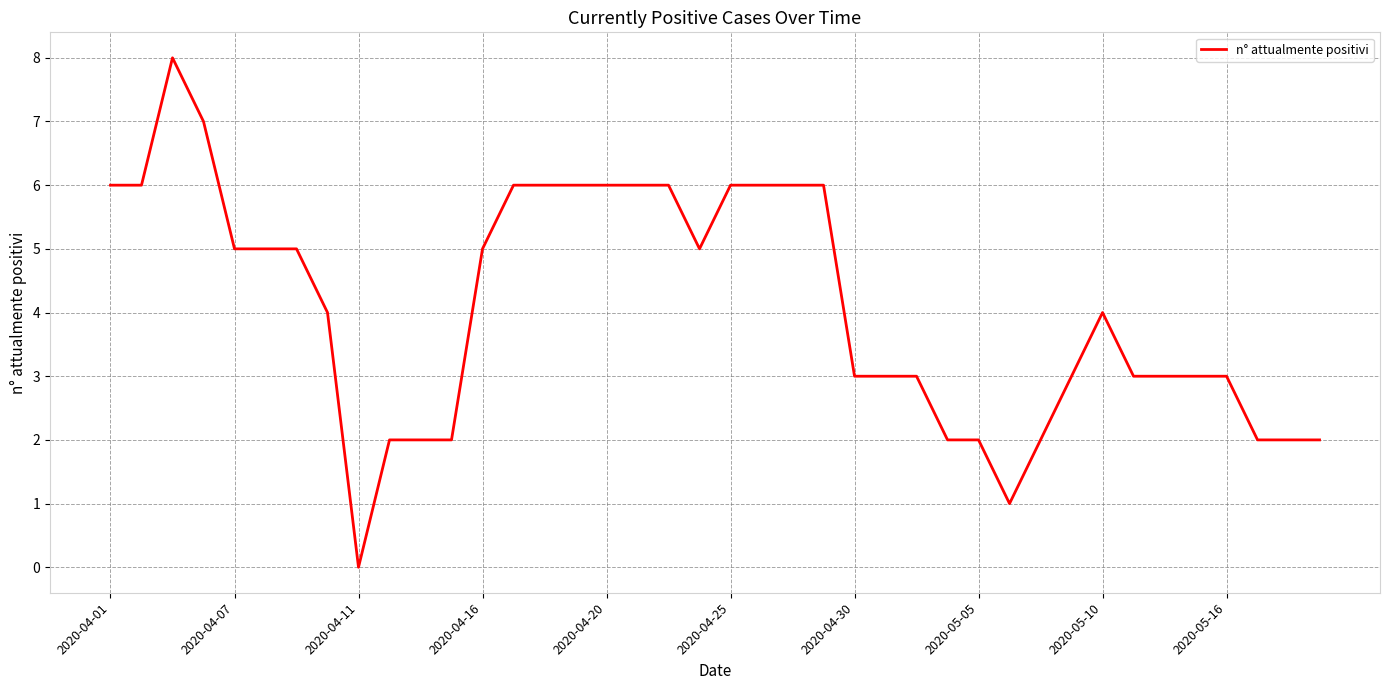

Reading left to right, what are all the values shown in this chart?

6	6	8	7	5	5	5	4	0	2	2	2	5	6	6	6	6	6	6	5	6	6	6	6	3	3	3	2	2	1	2	3	4	3	3	3	3	2	2	2